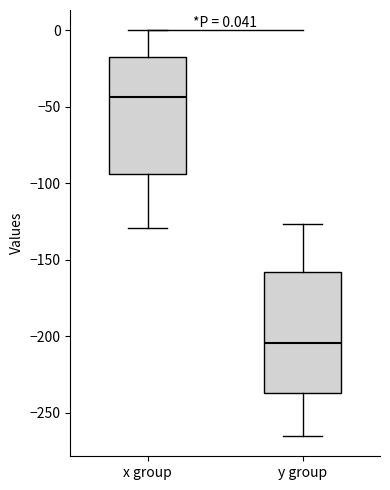

Which box has the lowest median line?

y group